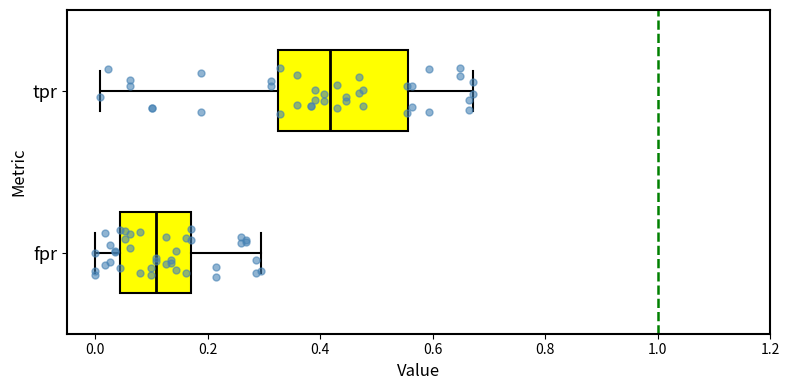

Which box's median line is the furthest to the right?

tpr